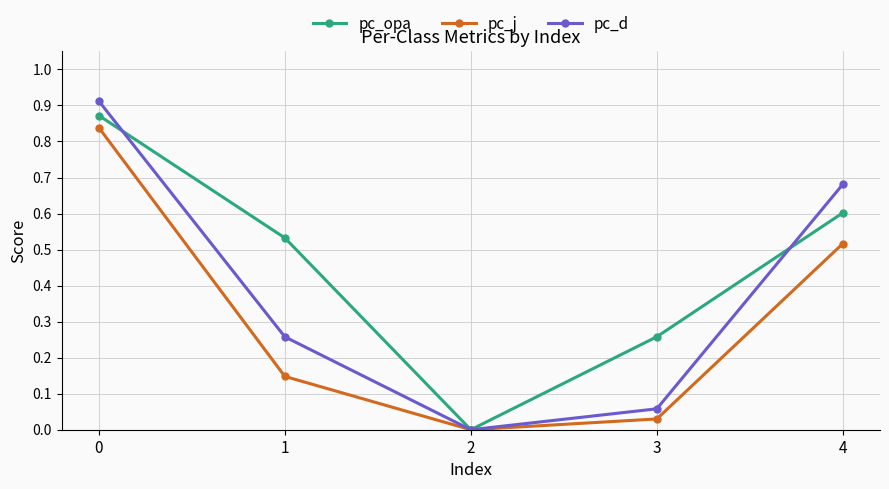

How many values in pc_opa are above zero?

4